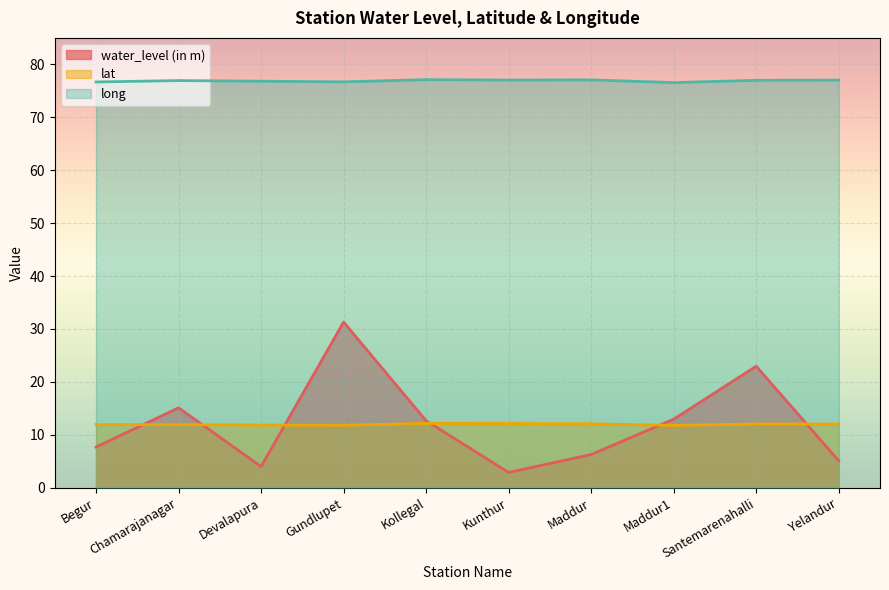

At which category is the sum across all series the highest?

Gundlupet